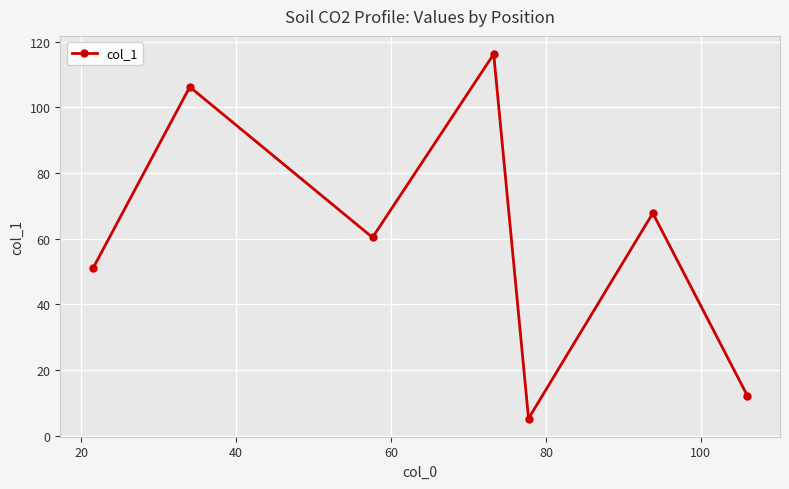

True or false: there are more than 0 points higher than both neighbors.

True